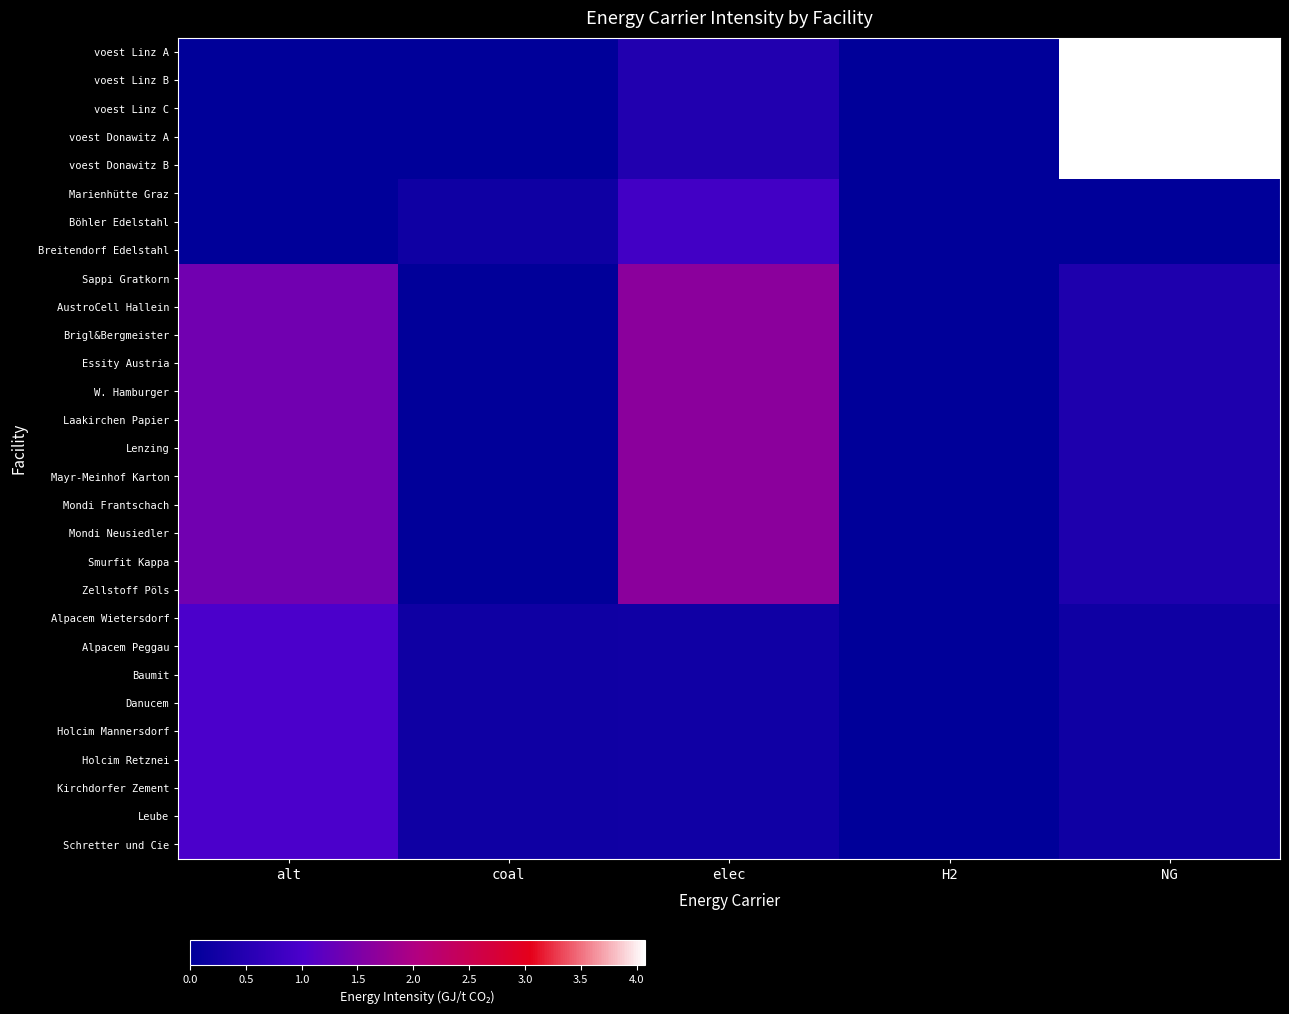

Between H2 and NG, which is larger?

NG